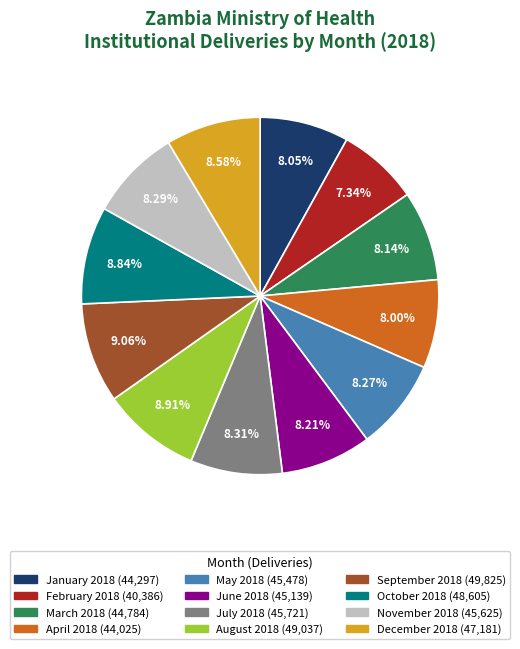

Does January 2018 represent more than half of the total?

No